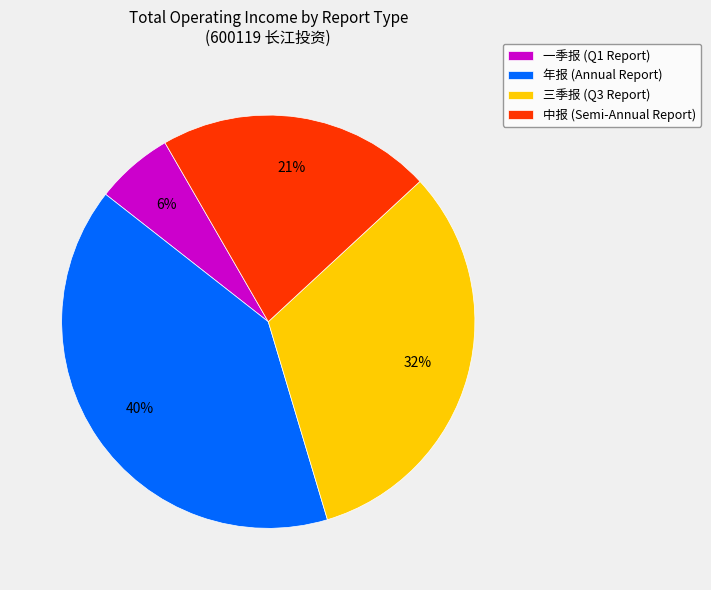

True or false: 中报 accounts for 21% of the total.

True